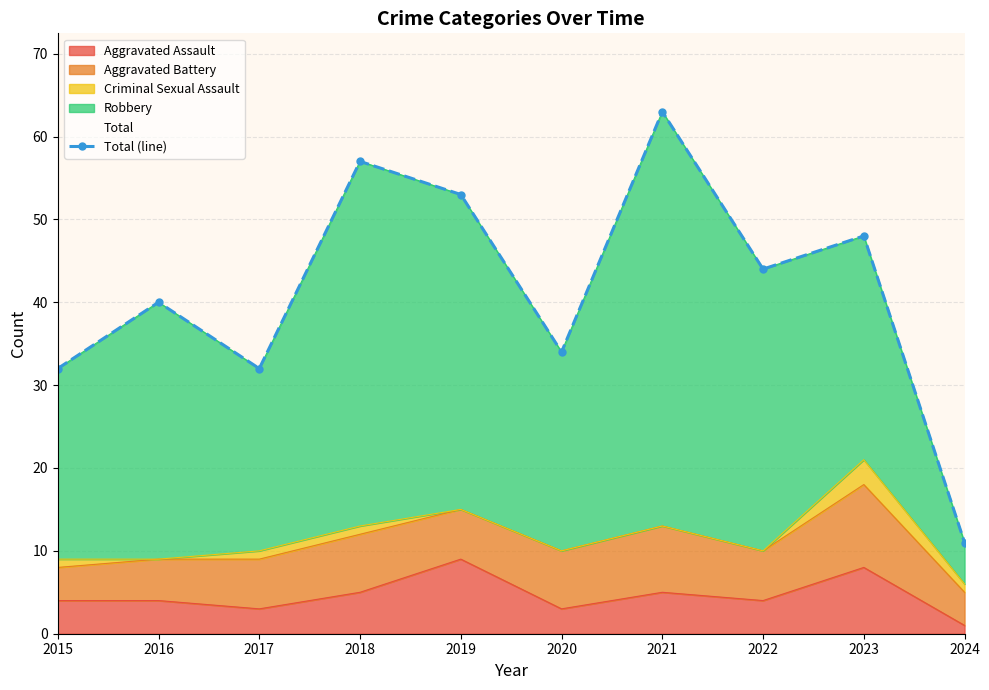

Reading left to right, what are all the values shown in this chart?

2015=32	2016=40	2017=32	2018=57	2019=53	2020=34	2021=63	2022=44	2023=48	2024=11